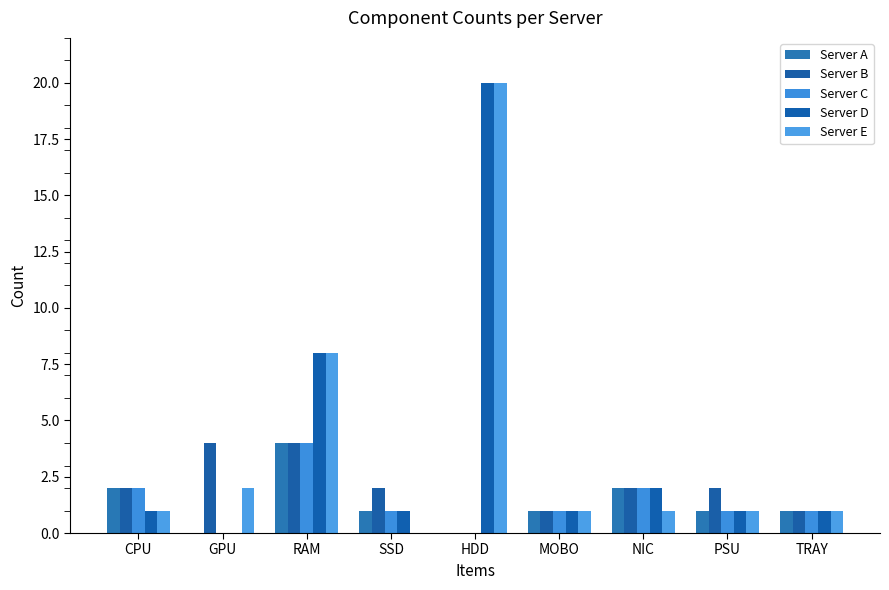

At which category is the sum across all series the highest?

HDD